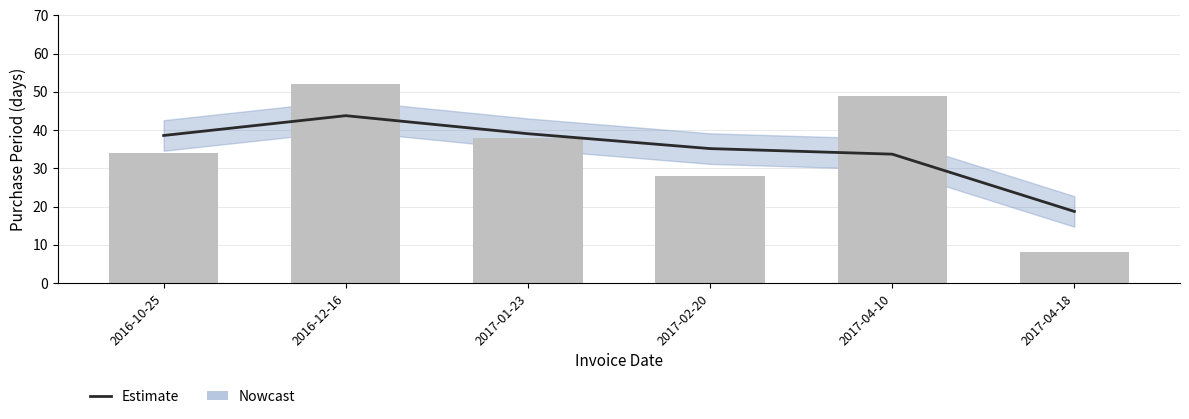

What is the minimum value shown in the chart?

18.7